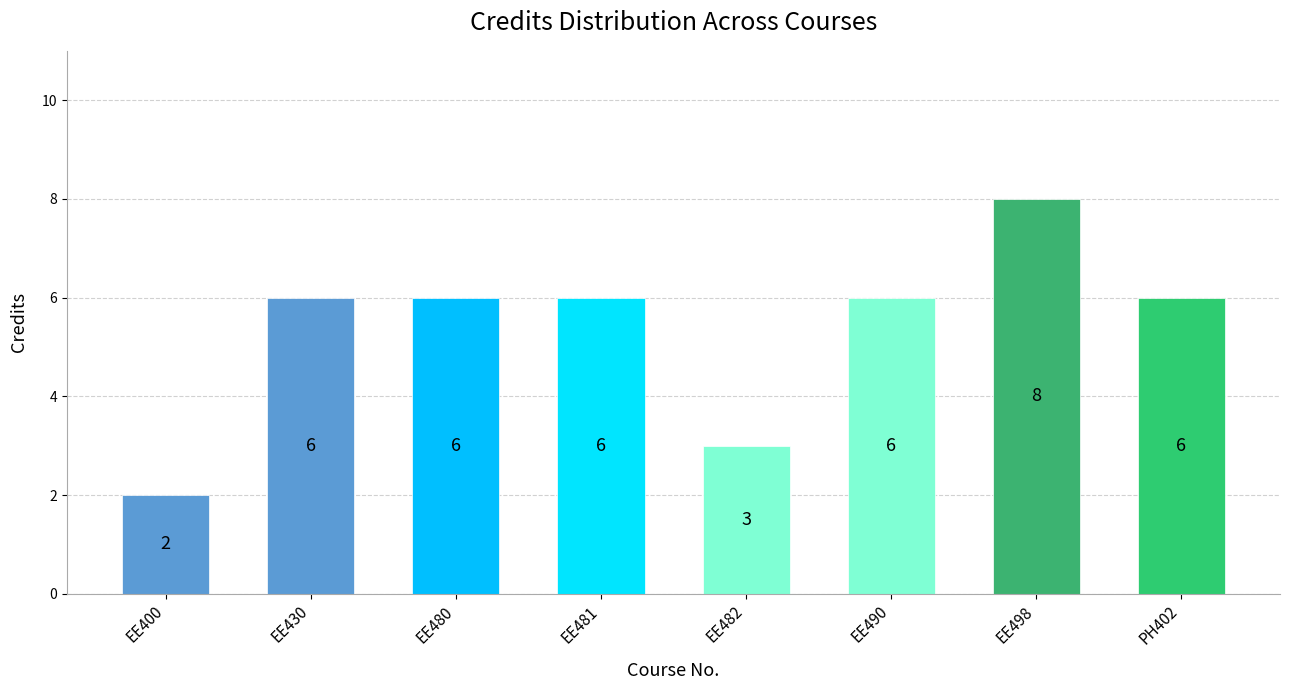

Reading right to left, what are all the values shown in this chart?

6	8	6	3	6	6	6	2